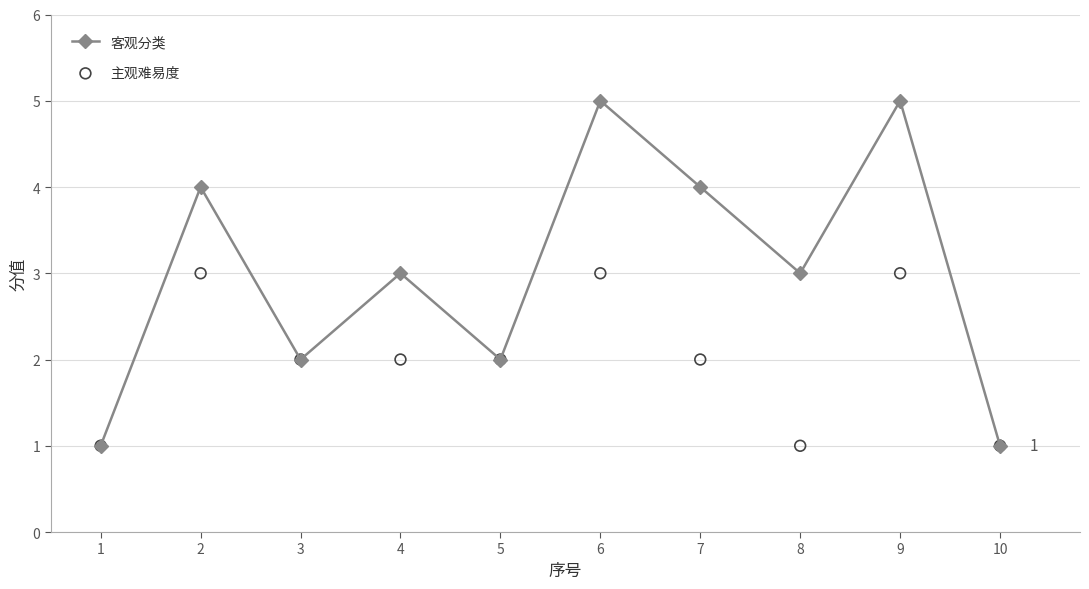

Which series has the widest spread of Y values?

客观分类